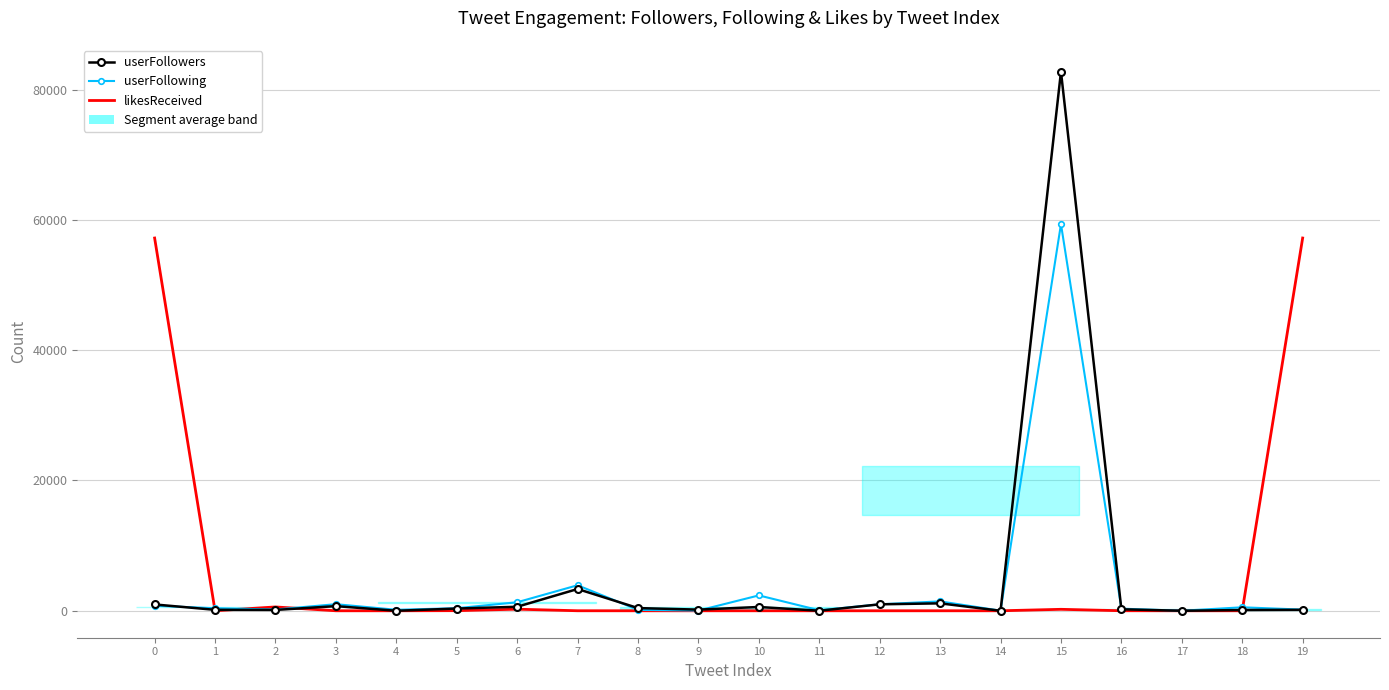

At which label is userFollowing closest to 29674?

7